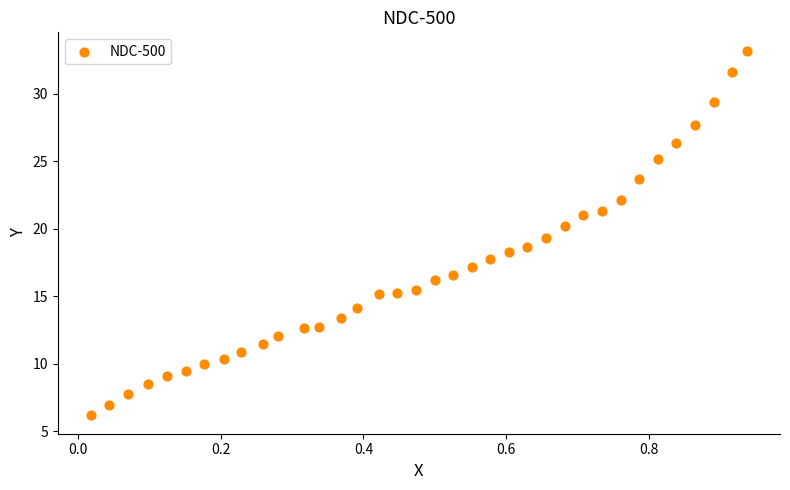

What is the range of X values (max minus min)?

0.9